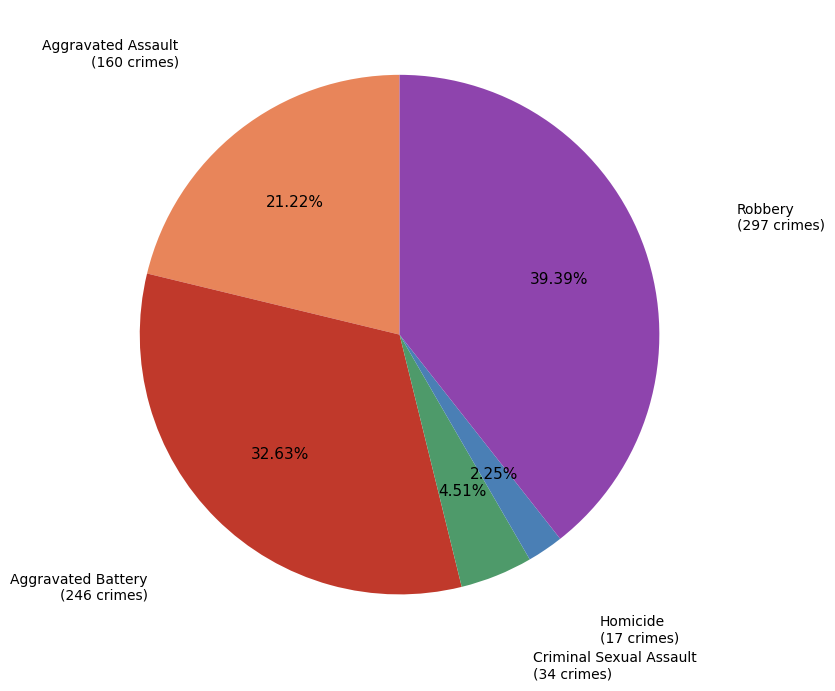

Is there any slice that represents more than half of the pie?

No